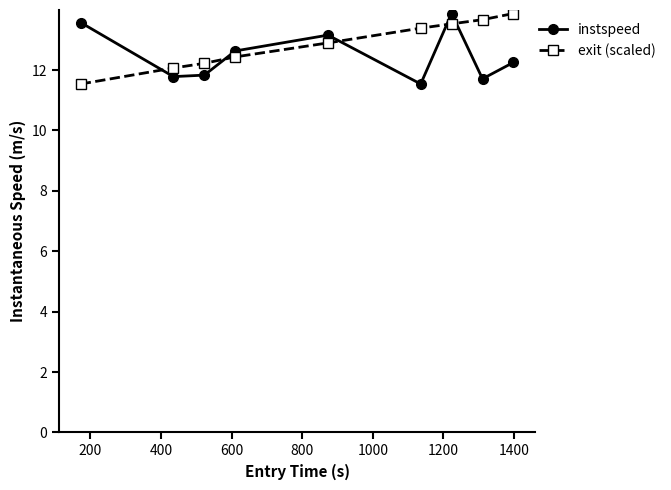

What is the value of the exit (scaled) point at the 9th from the left?

13.9